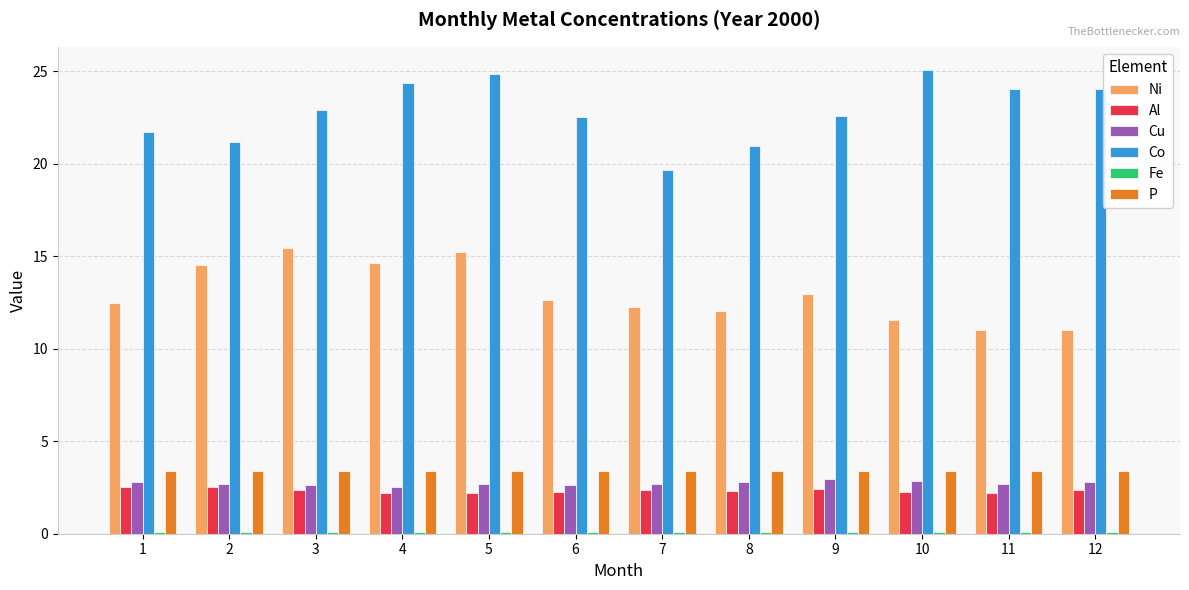

How many data points in Co are less than 22?

4